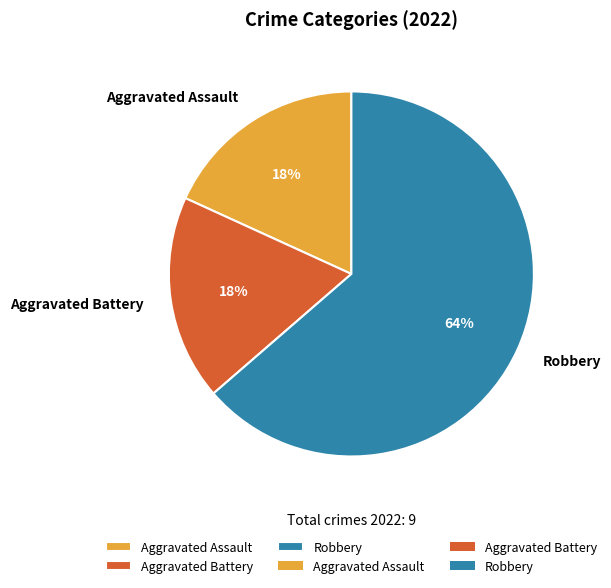

What percentage is the Robbery slice, to the nearest percent?

64%